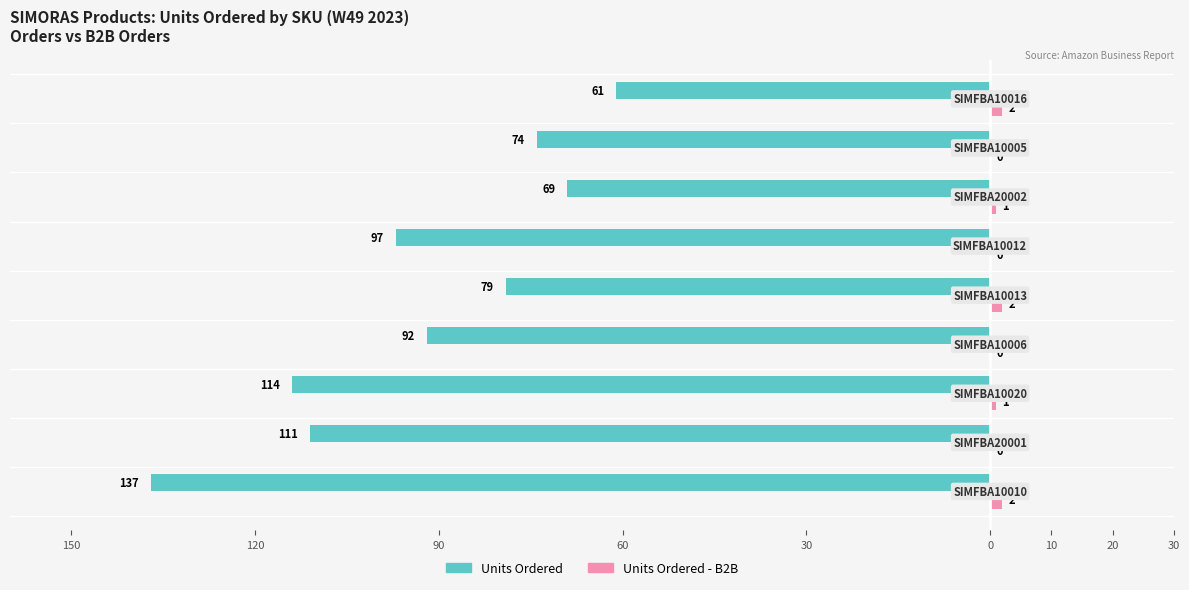

What are all the series names shown in the legend?

Units Ordered, Units Ordered - B2B